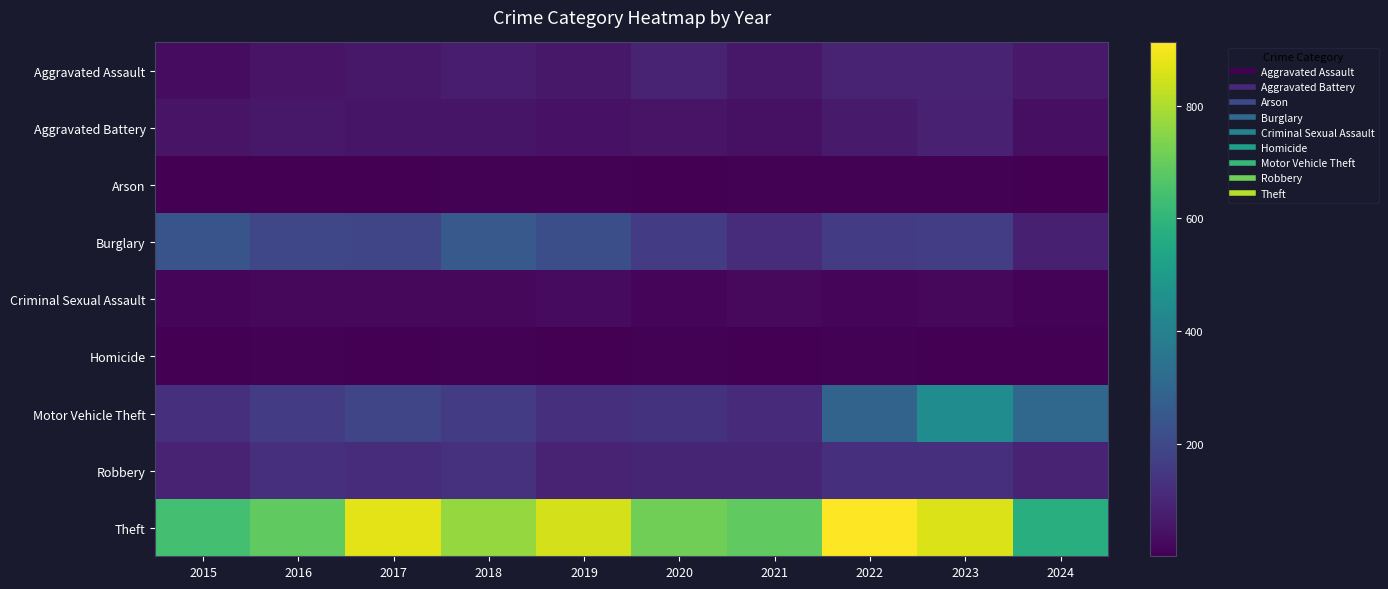

What is the smallest value displayed?

1